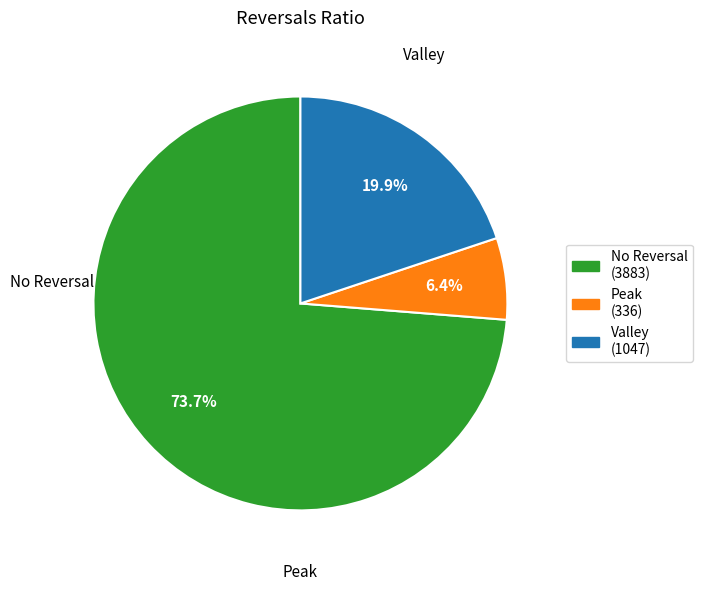

Count the number of slices in the pie.

3